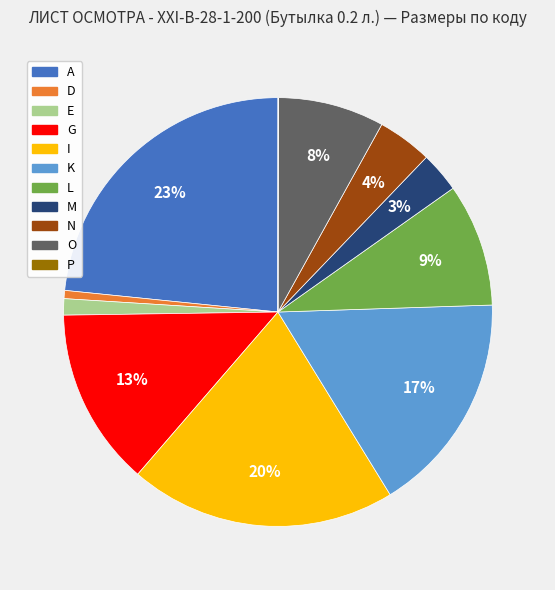

Between E and G, which is larger?

G